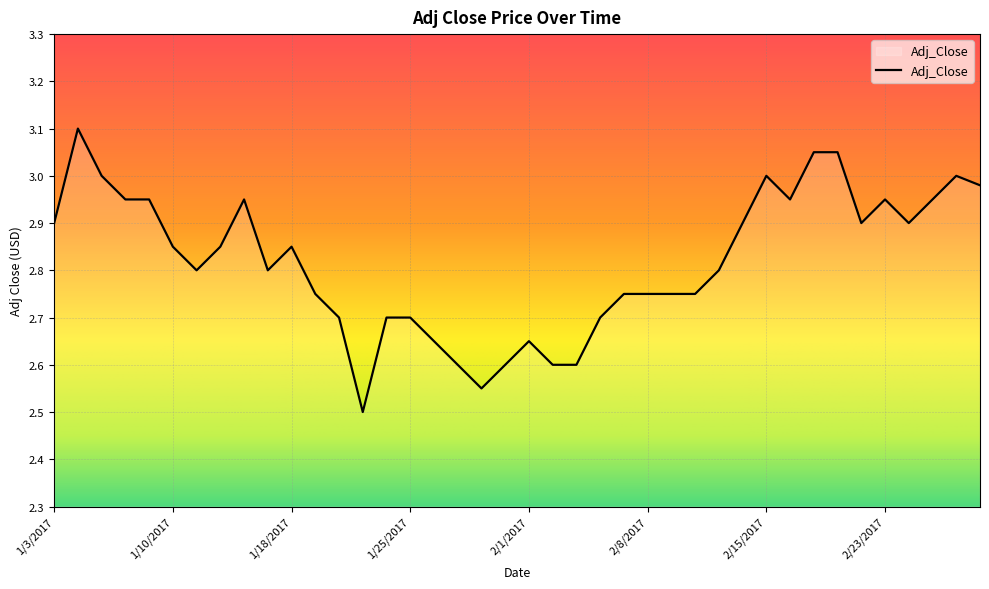

Rank the categories by value from highest to lowest.

1/4/2017, 2/17/2017, 2/21/2017, 1/5/2017, 2/15/2017, 2/28/2017, 3/1/2017, 1/6/2017, 1/9/2017, 1/13/2017, 2/16/2017, 2/23/2017, 2/27/2017, 1/3/2017, 2/14/2017, 2/22/2017, 2/24/2017, 1/10/2017, 1/12/2017, 1/18/2017, 1/11/2017, 1/17/2017, 2/13/2017, 1/19/2017, 2/7/2017, 2/8/2017, 2/9/2017, 2/10/2017, 1/20/2017, 1/24/2017, 1/25/2017, 2/6/2017, 1/26/2017, 2/1/2017, 1/27/2017, 1/31/2017, 2/2/2017, 2/3/2017, 1/30/2017, 1/23/2017